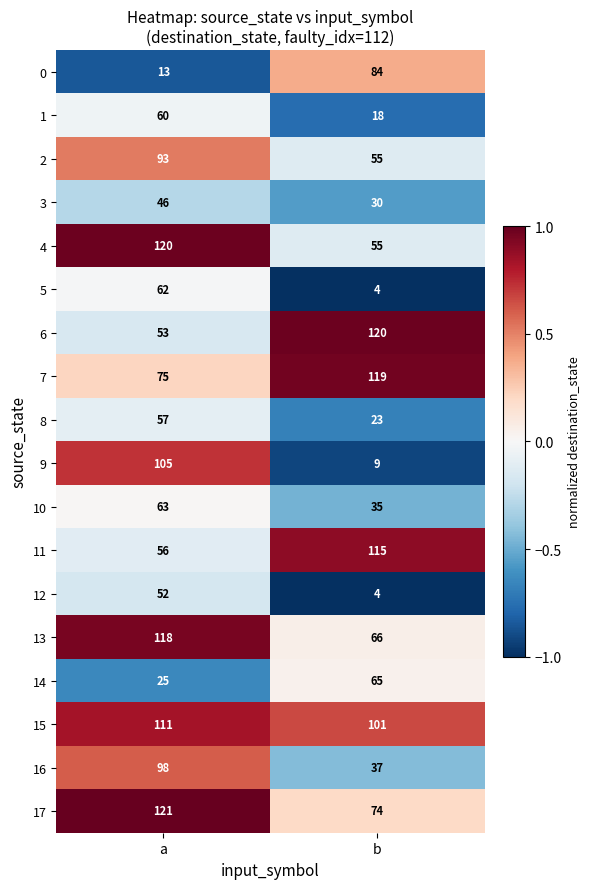

Is the value of 11 at b greater than the value of 9 at b?

Yes